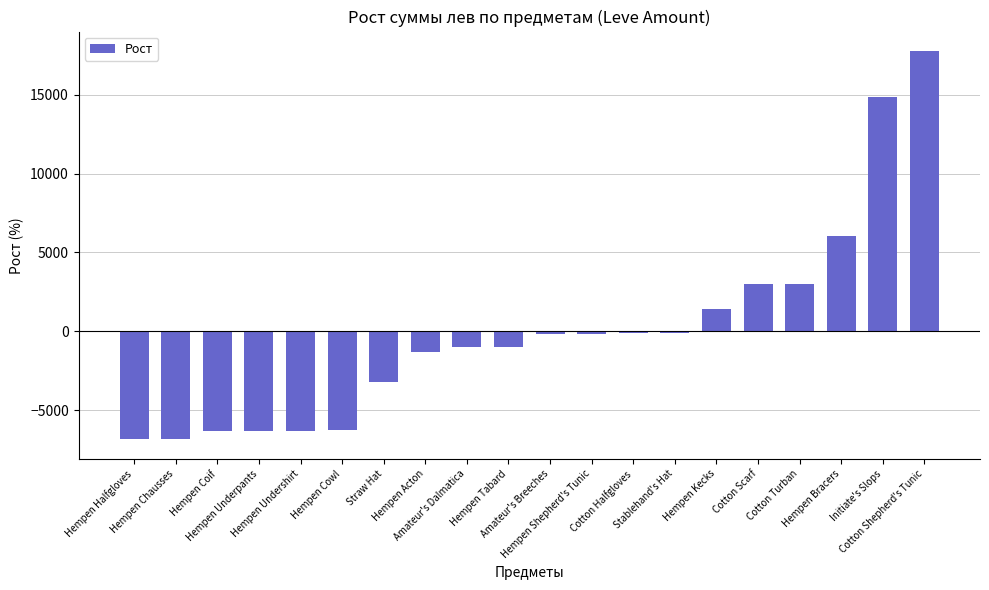

The value at Hempen Underpants is -1874.5. True or false?

False